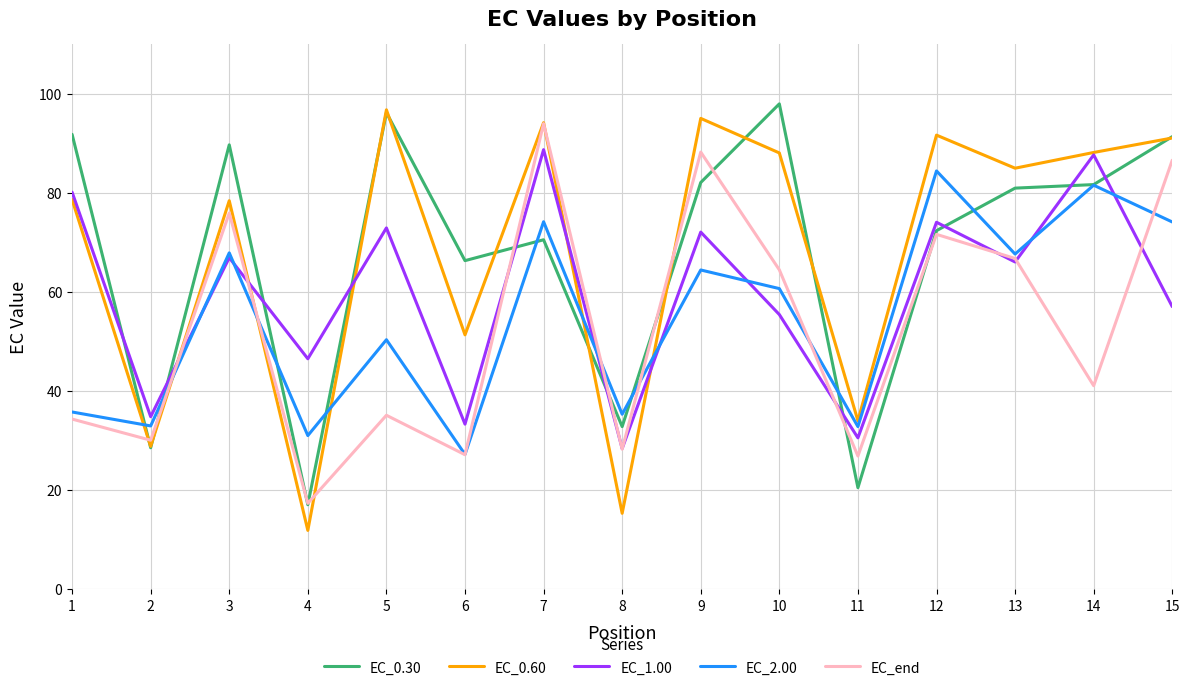

What are all the series names shown in the legend?

EC_0.30, EC_0.60, EC_1.00, EC_2.00, EC_end